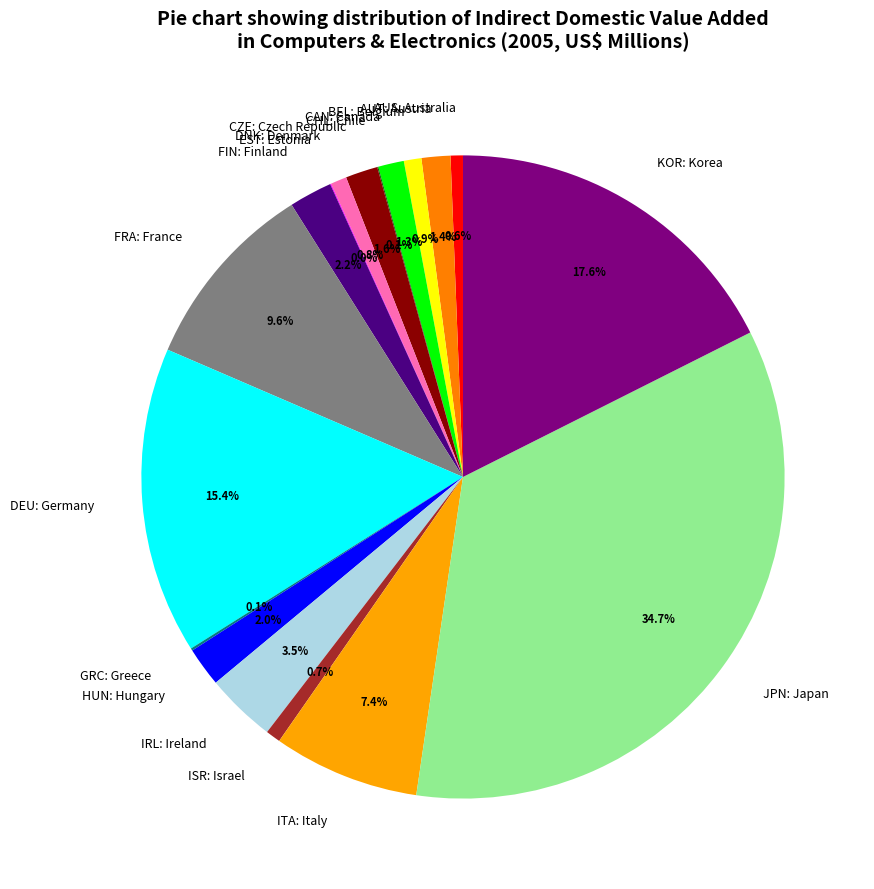

Combined, what portion of the pie is ISR: Israel and KOR: Korea?

18.3%